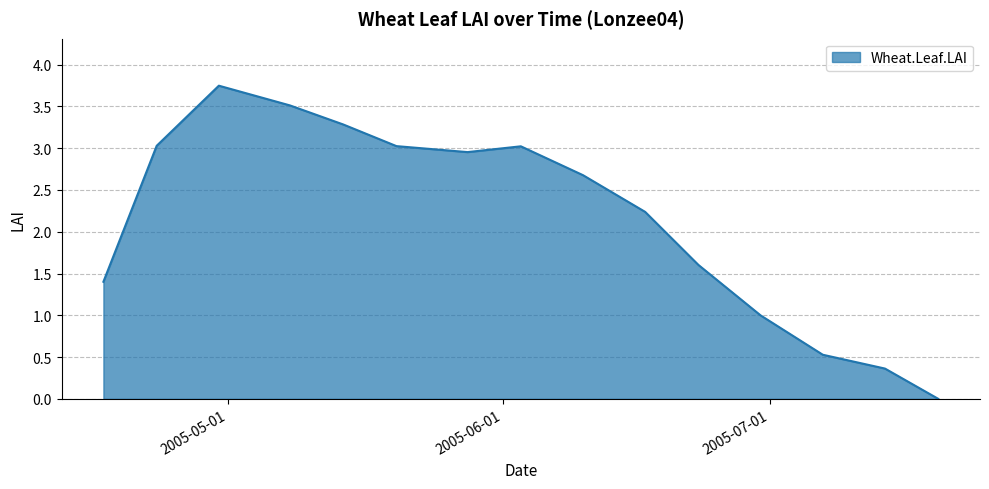

How many interior local peaks (higher than both neighbors) does the data have?

2